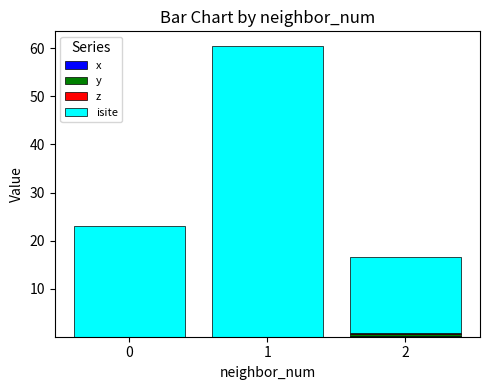

What is the total value across all series at 0?

23.0